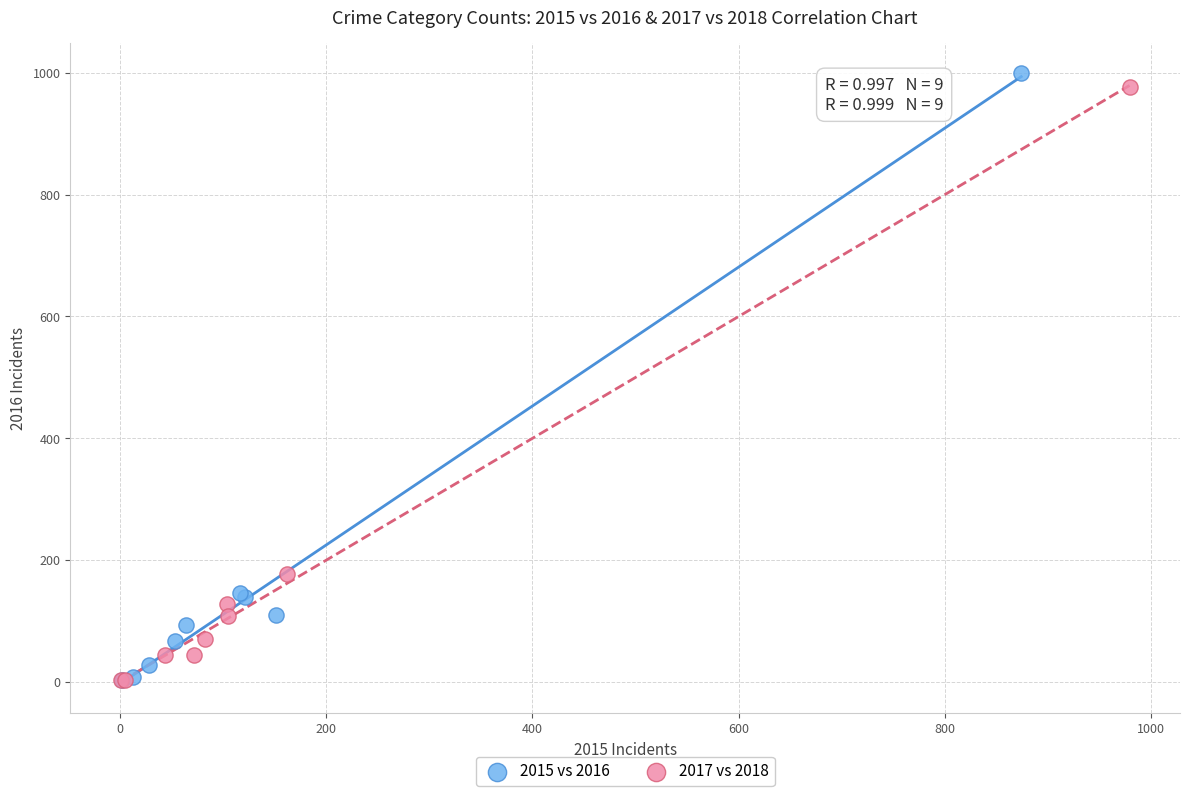

Which series has the largest Y range (max minus min)?

2015 vs 2016